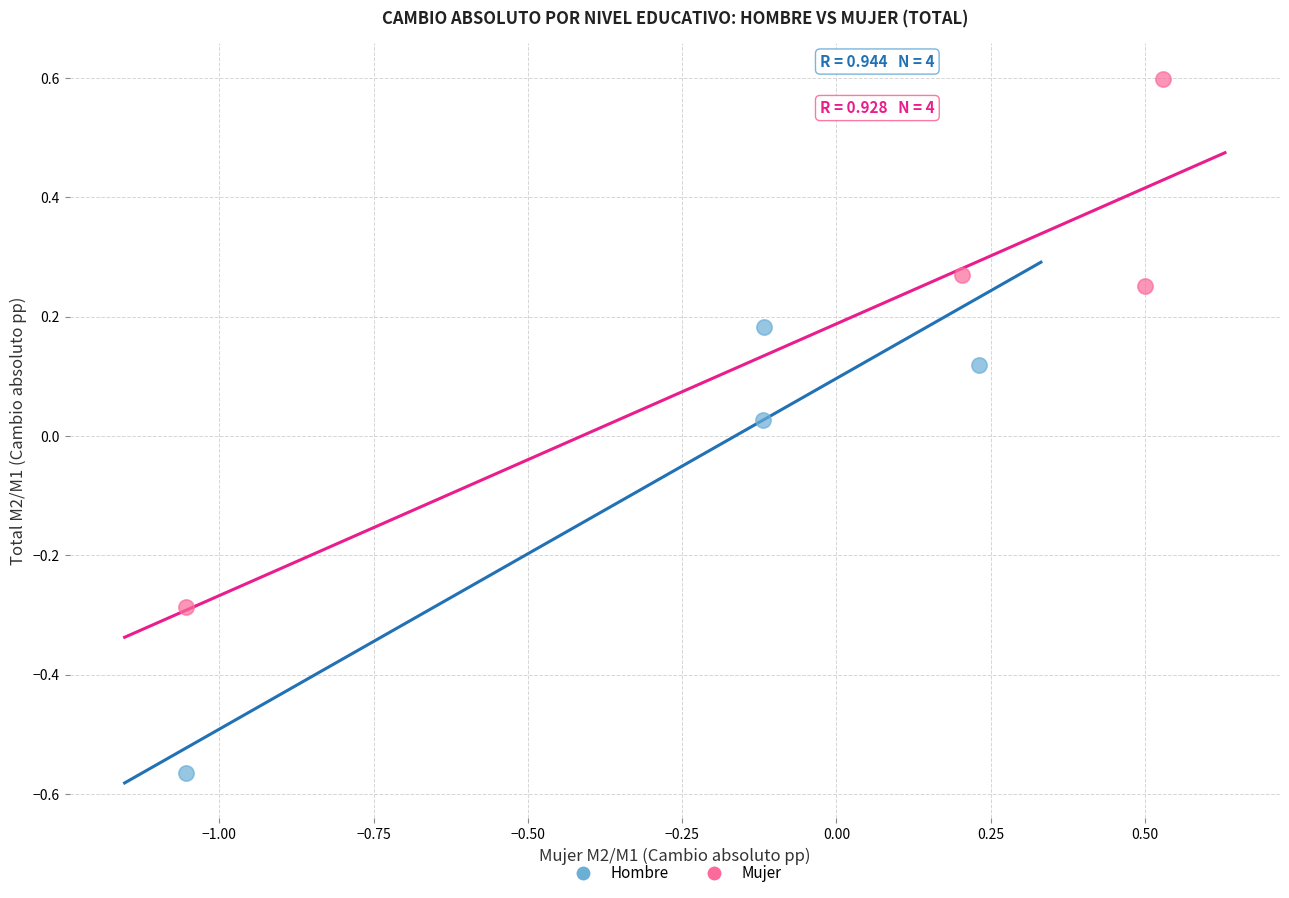

Which series reaches the minimum Y coordinate?

Hombre